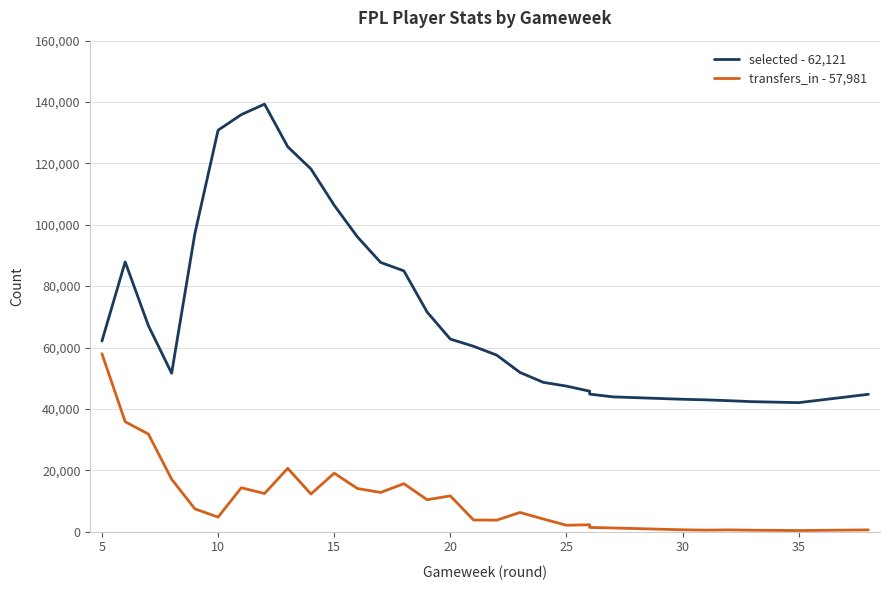

True or false: selected - 62,121 has a value of 61296 at 23.

False